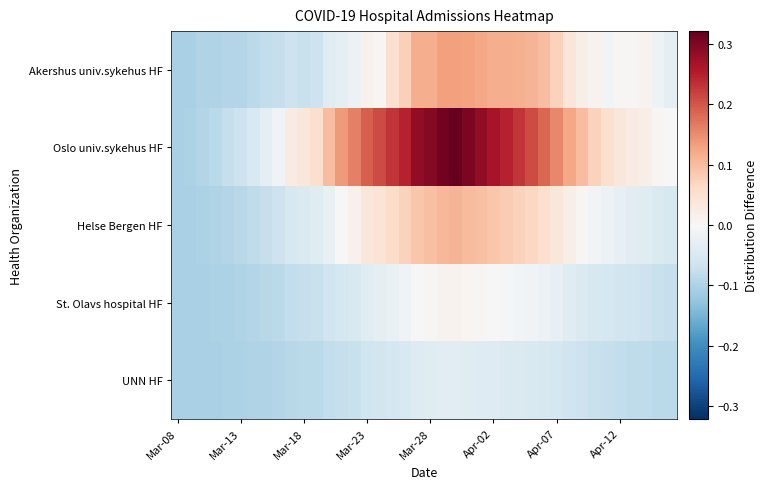

Reading right to left, what are all the values shown in this chart?

Akershus univ.sykehus HF: -0.0	-0.0	0.0	0.0	0.0	-0.0	0.0	0.0	0.0	0.1	0.1	0.1	0.1	0.1	0.1	0.1	0.1	0.1	0.1	0.1	0.1	0.1	0.1	0.0	0.0	-0.0	-0.0	-0.0	-0.1	-0.1	-0.1	-0.1	-0.1	-0.1	-0.1	-0.1	-0.1	-0.1	-0.1	-0.1
Oslo univ.sykehus HF: -0.0	0.0	0.0	0.0	0.0	0.1	0.1	0.1	0.1	0.2	0.2	0.2	0.2	0.2	0.3	0.3	0.3	0.3	0.3	0.3	0.3	0.2	0.2	0.2	0.2	0.2	0.1	0.1	0.1	0.0	0.0	-0.0	-0.0	-0.0	-0.1	-0.1	-0.1	-0.1	-0.1	-0.1
Helse Bergen HF: -0.1	-0.0	-0.0	-0.0	-0.0	-0.0	-0.0	0.0	0.0	0.0	0.1	0.1	0.1	0.1	0.1	0.1	0.1	0.1	0.1	0.1	0.1	0.1	0.1	0.0	0.0	0.0	-0.0	-0.0	-0.0	-0.0	-0.1	-0.1	-0.1	-0.1	-0.1	-0.1	-0.1	-0.1	-0.1	-0.1
St. Olavs hospital HF: -0.1	-0.1	-0.1	-0.1	-0.1	-0.1	-0.1	-0.0	-0.0	-0.0	-0.0	-0.0	-0.0	-0.0	-0.0	0.0	0.0	0.0	0.0	0.0	-0.0	-0.0	-0.0	-0.0	-0.0	-0.0	-0.1	-0.1	-0.1	-0.1	-0.1	-0.1	-0.1	-0.1	-0.1	-0.1	-0.1	-0.1	-0.1	-0.1
UNN HF: -0.1	-0.1	-0.1	-0.1	-0.1	-0.1	-0.1	-0.1	-0.1	-0.1	-0.1	-0.0	-0.0	-0.0	-0.0	-0.0	-0.0	-0.0	-0.0	-0.0	-0.0	-0.0	-0.1	-0.1	-0.1	-0.1	-0.1	-0.1	-0.1	-0.1	-0.1	-0.1	-0.1	-0.1	-0.1	-0.1	-0.1	-0.1	-0.1	-0.1